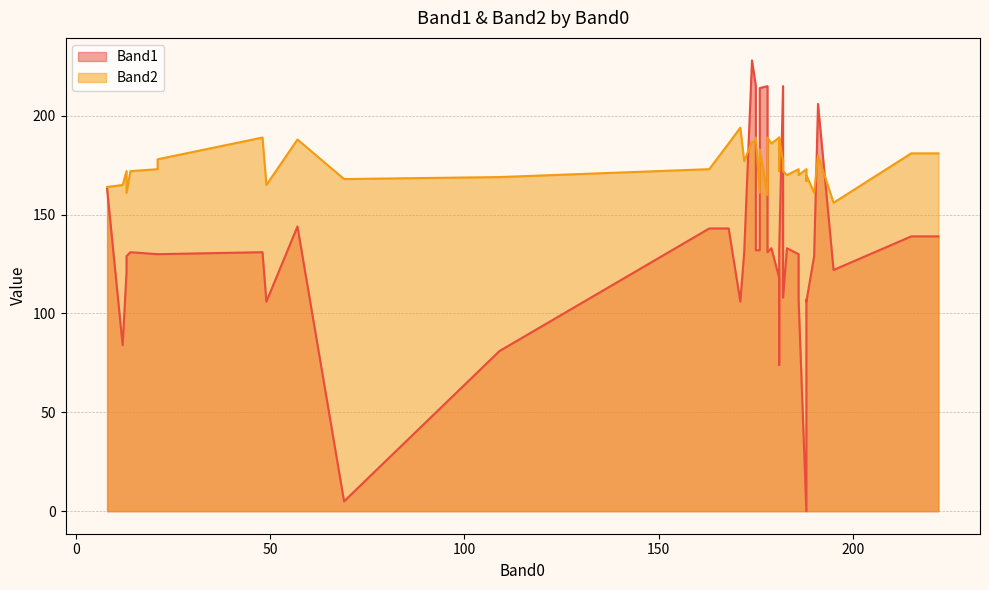

Which series changed the most between 190 and 48?

Band2